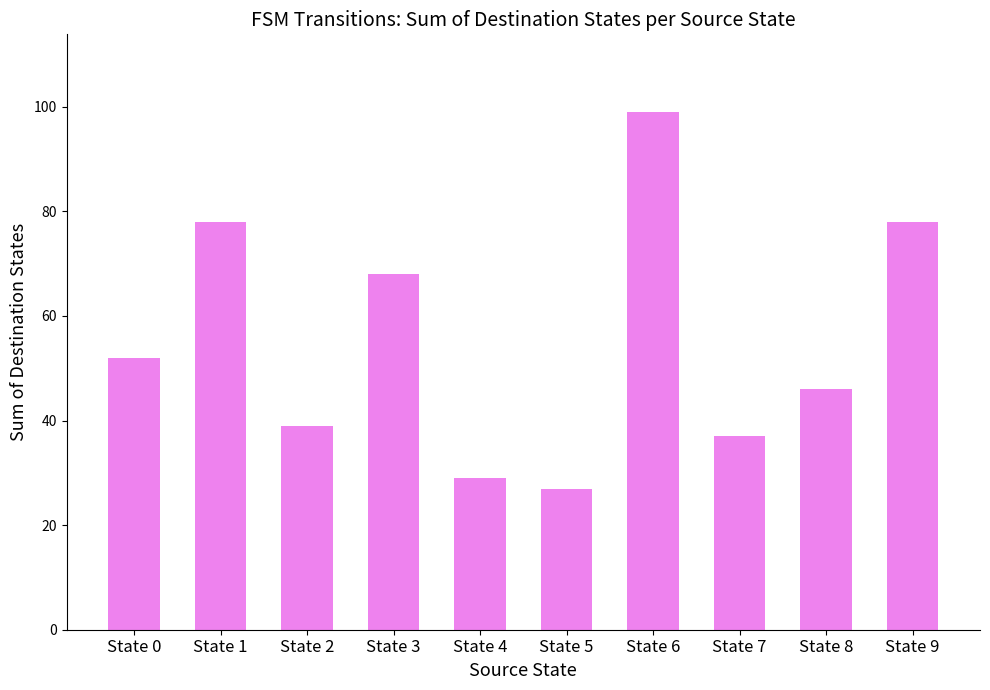

What is the value of the 4th bar from the left?

68